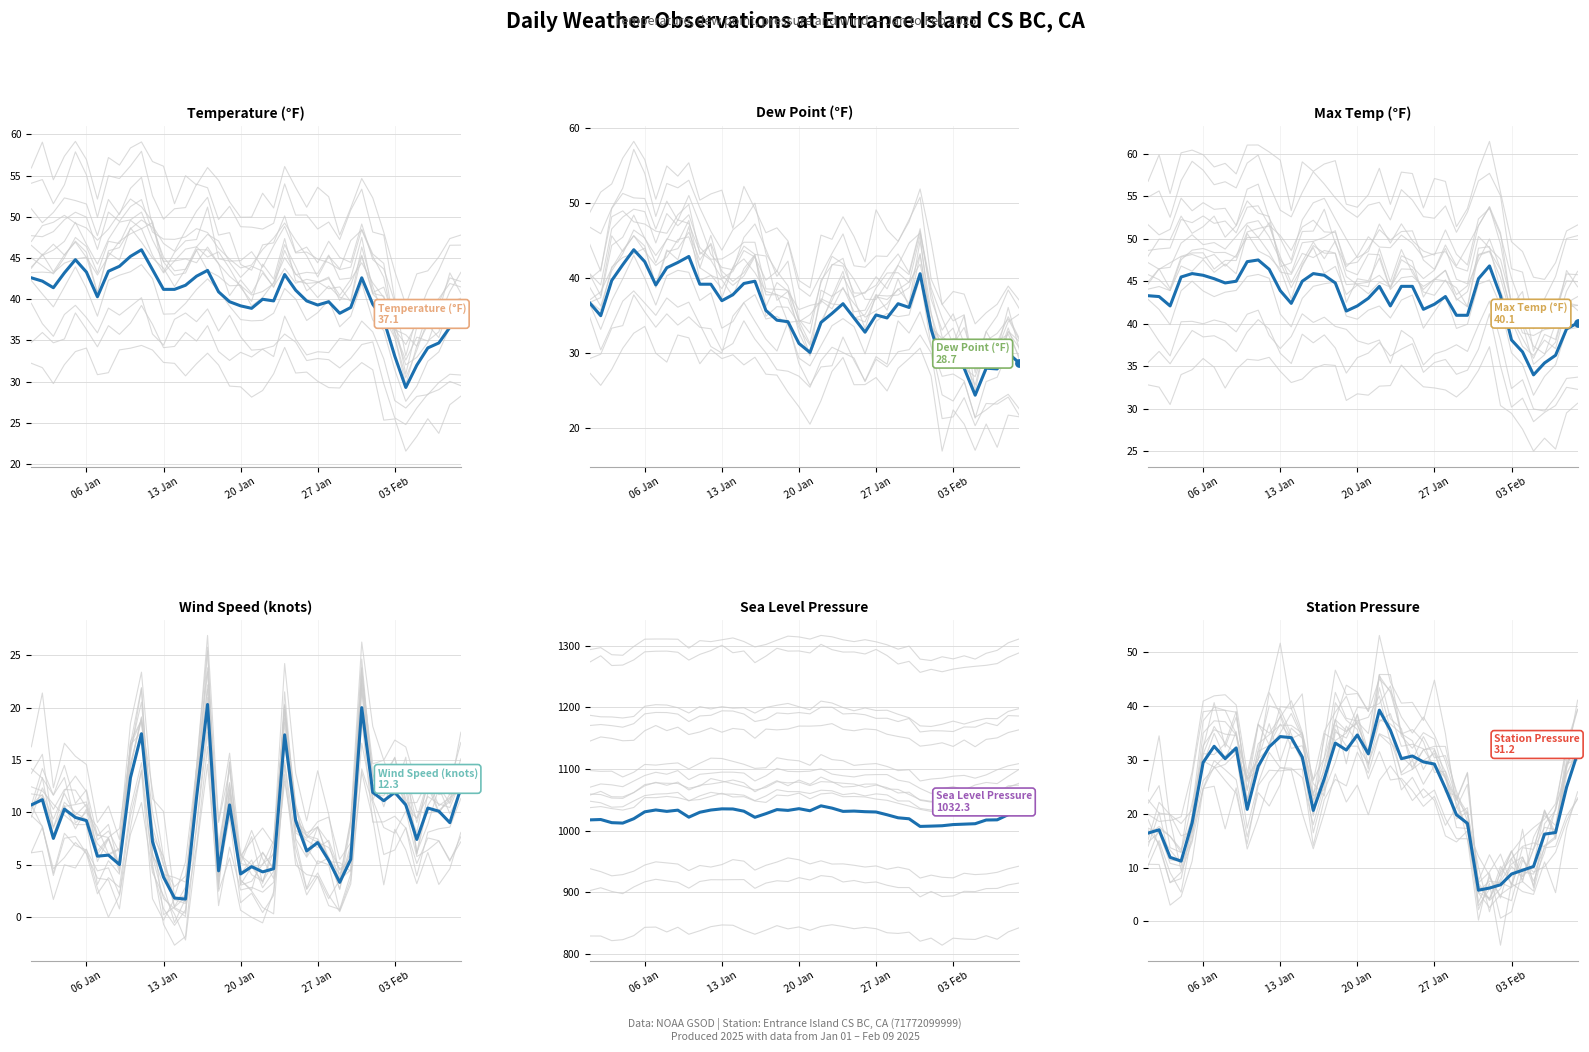

At how many categories does at least one series exceed 173?

40